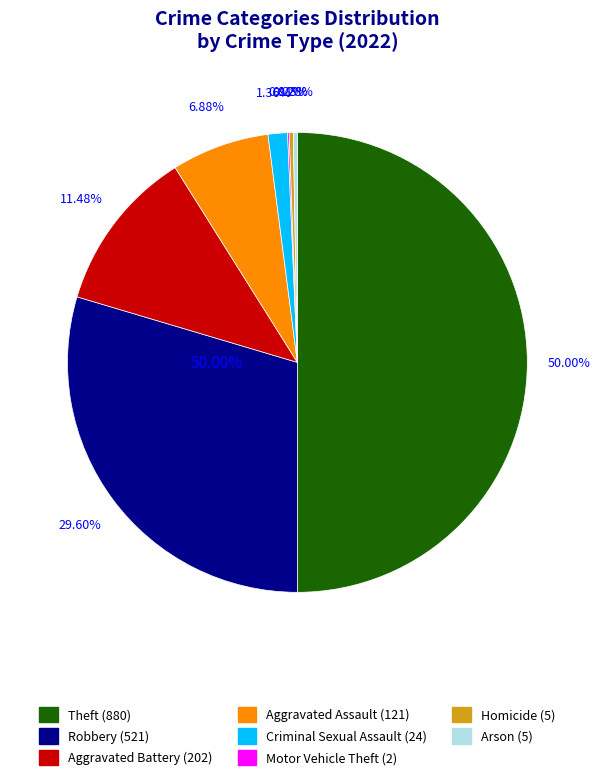

Does any single category account for the majority?

No